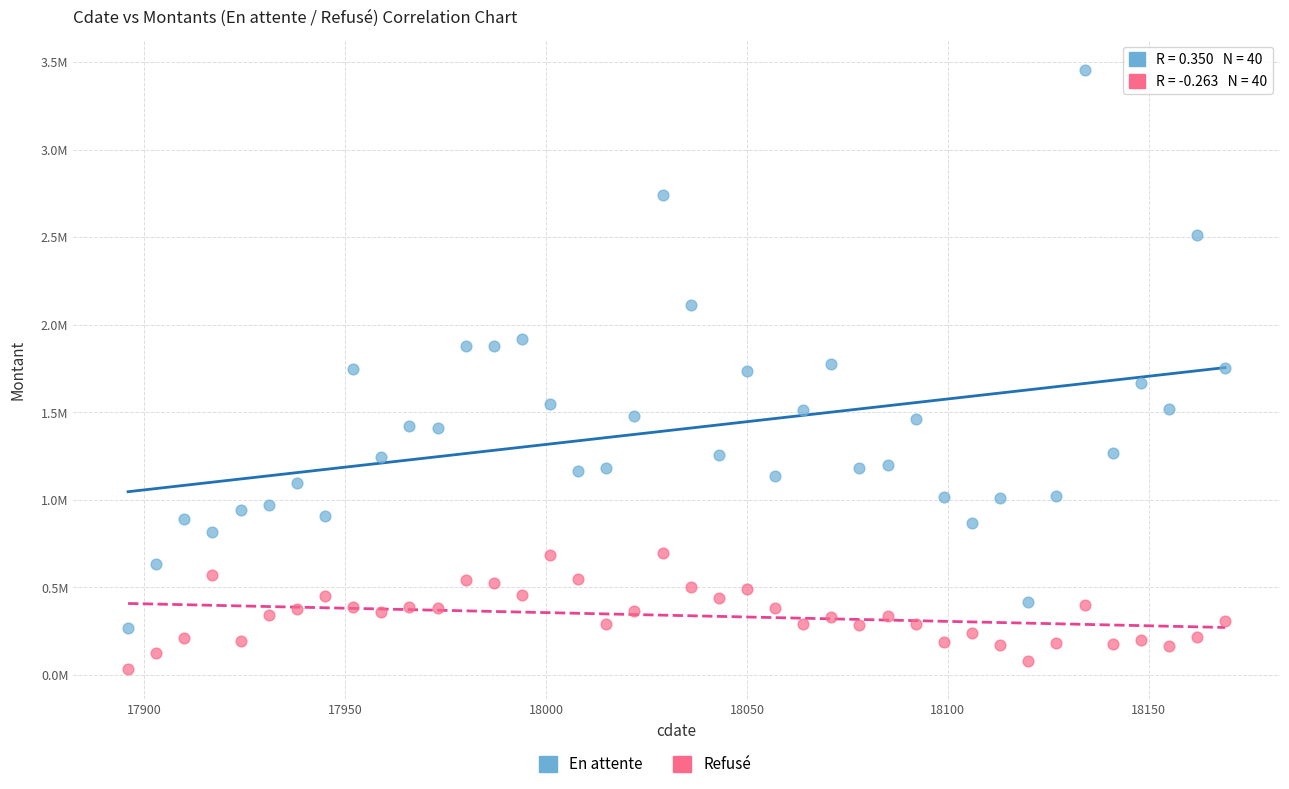

Which series contains the lowest Y value?

Refusé